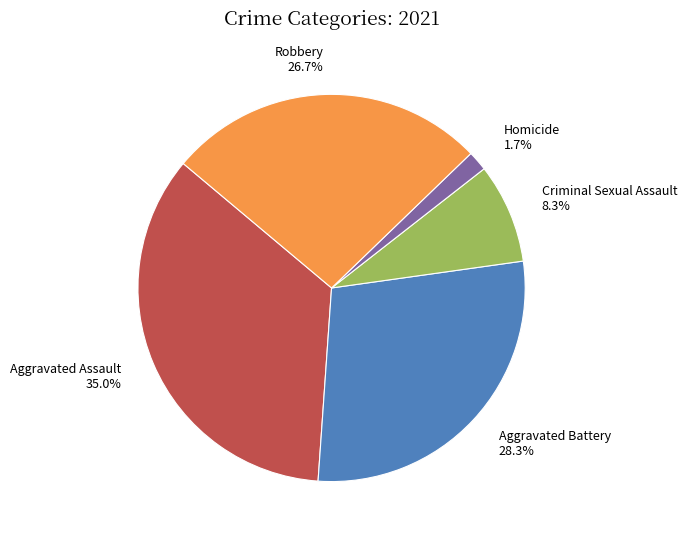

Is there a majority slice in this chart?

No